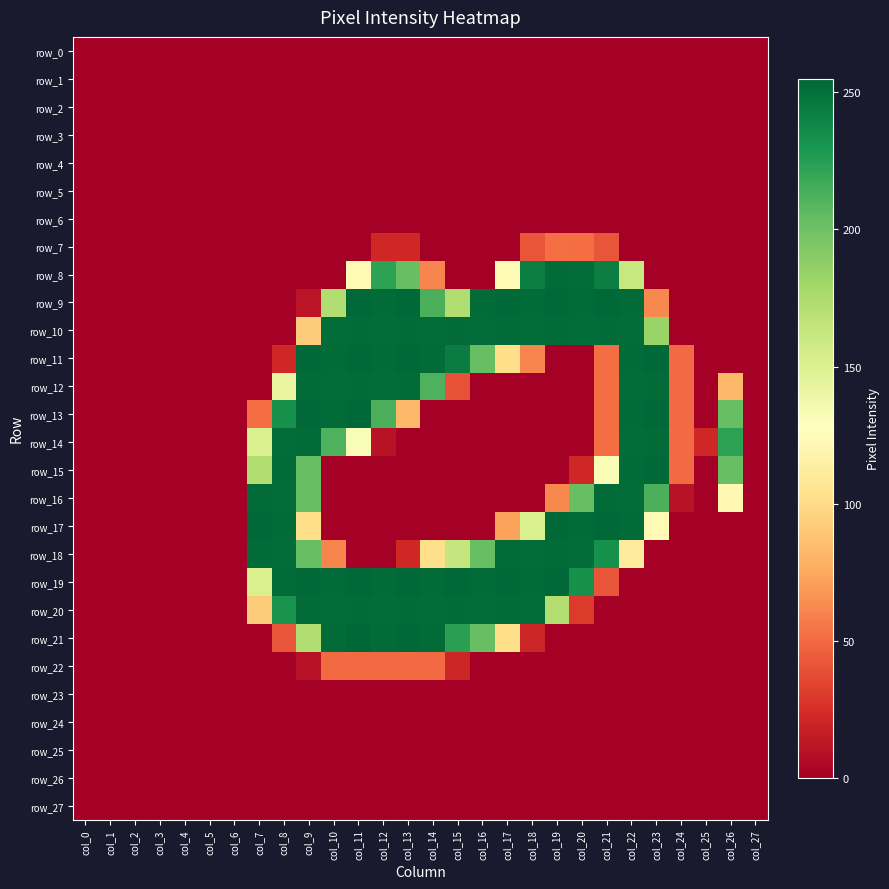

Where is row_14 nearest to the value 126?

col_11